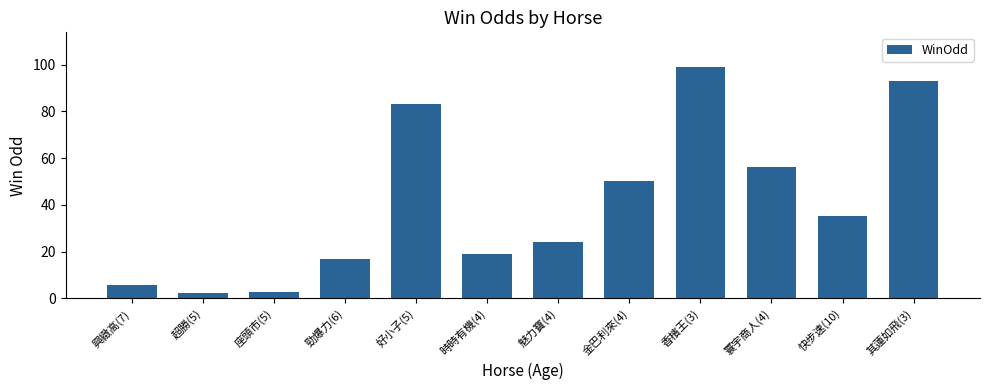

What is the change in value from 寰宇商人(4) to 其蓮如飛(3)?

+37.0